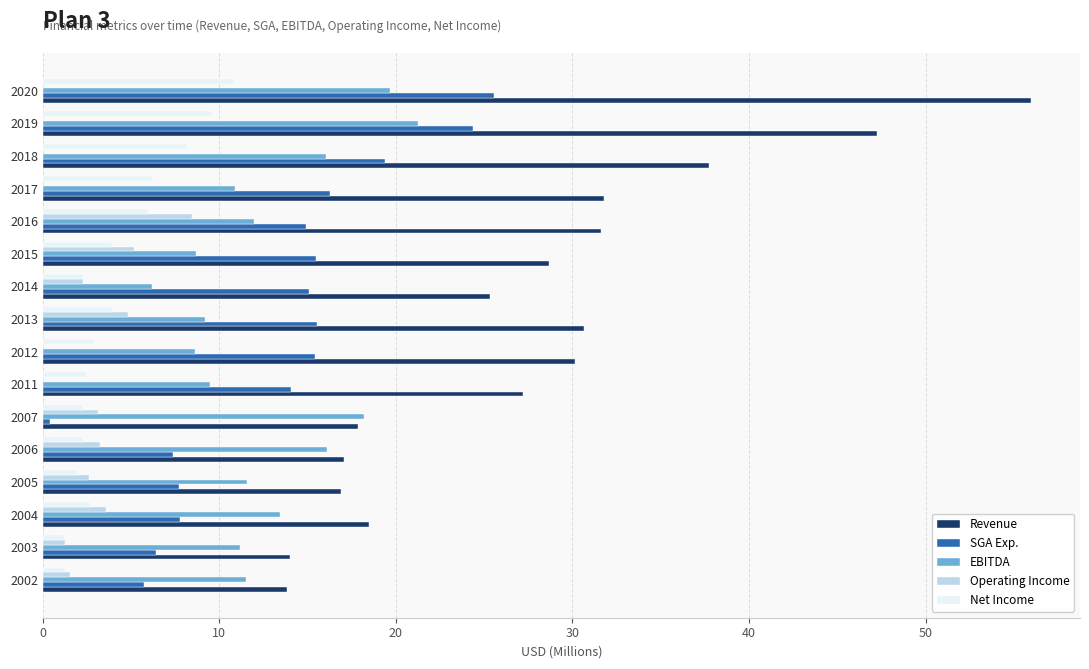

At which category is the sum across all series the highest?

2020